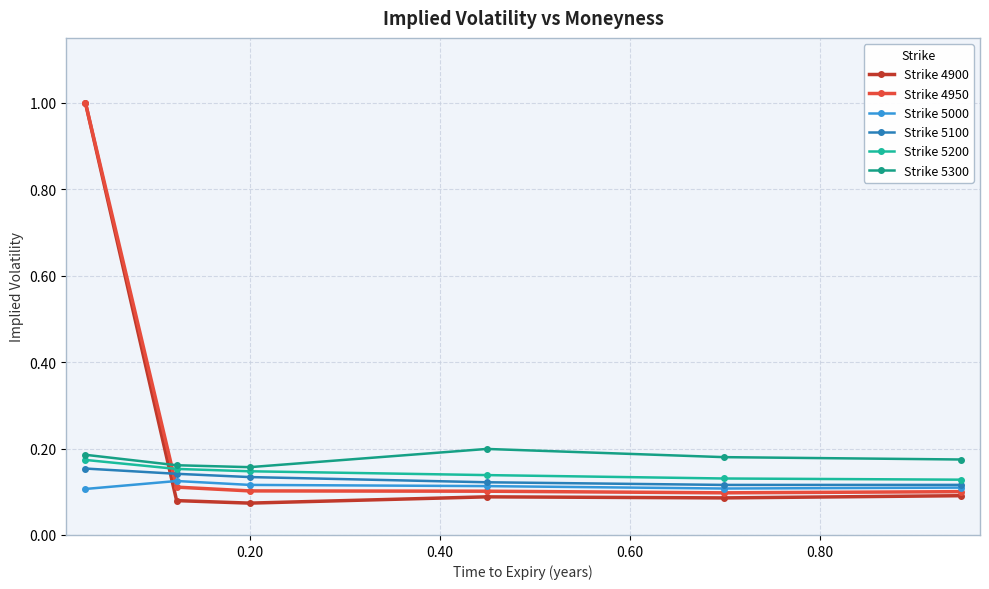

How many times do Strike 5200 and Strike 4900 cross each other?

1